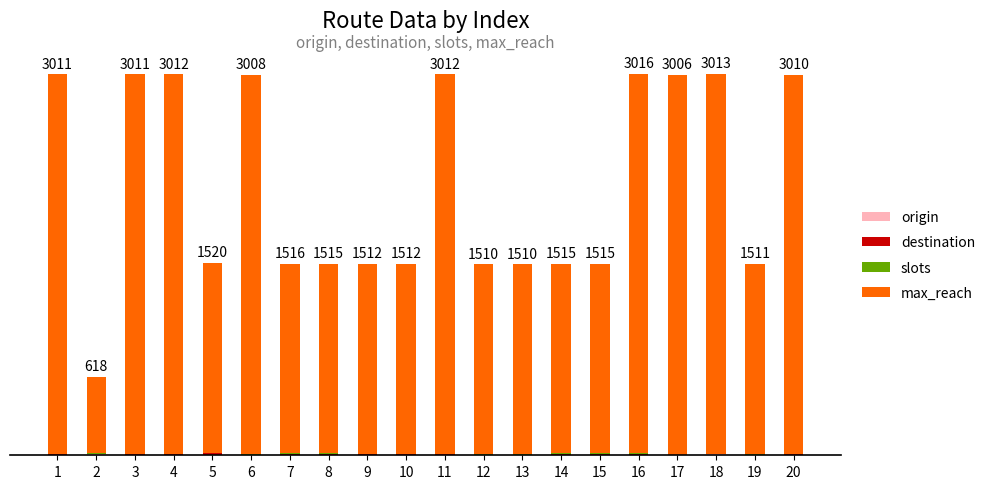

Are the bars horizontal?

No